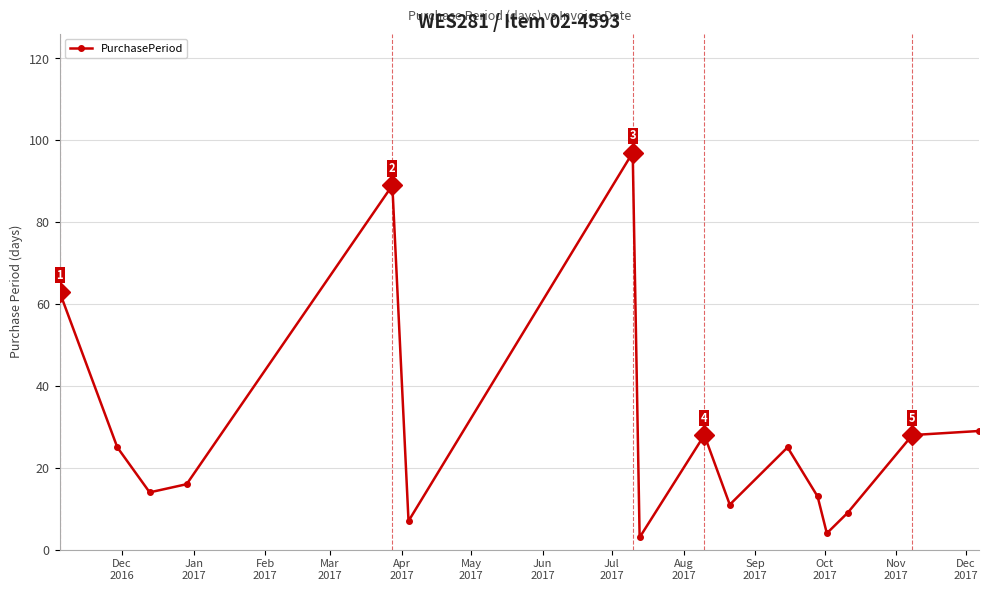

True or false: the data has more than 2 interior local peaks.

True